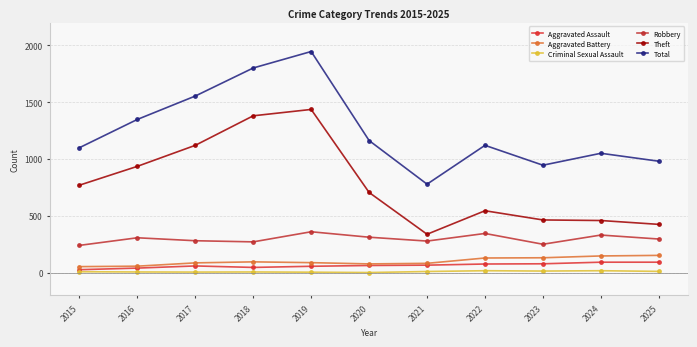

Where does the Criminal Sexual Assault series first go above 8?

2021